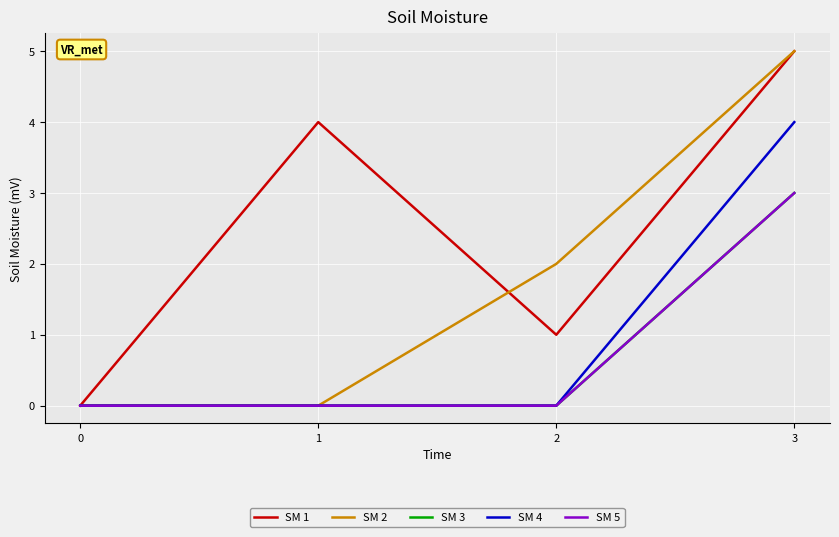

Between 1 and 3, which series saw the biggest shift?

SM 2